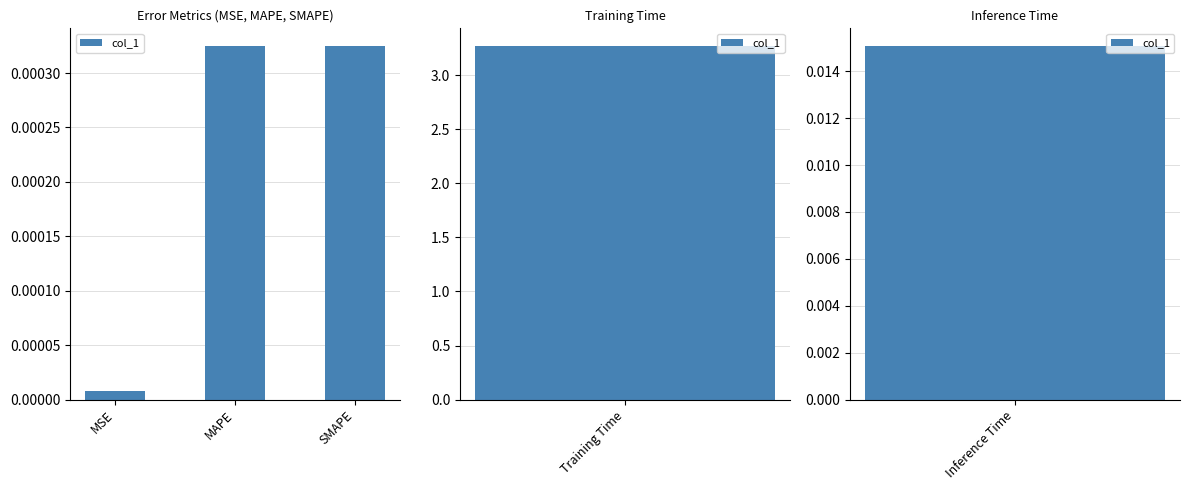

Rank the categories by value from highest to lowest.

SMAPE, MAPE, MSE